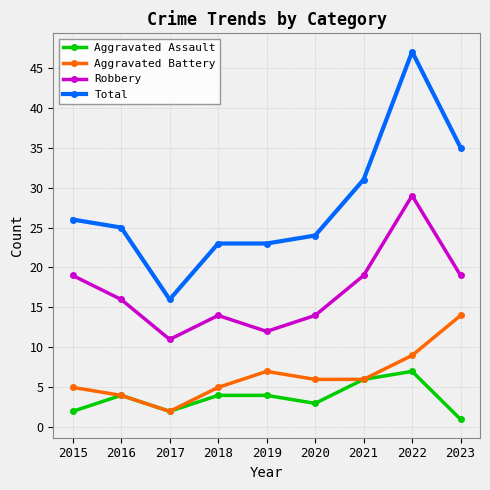

At how many categories does at least one series exceed 42?

1